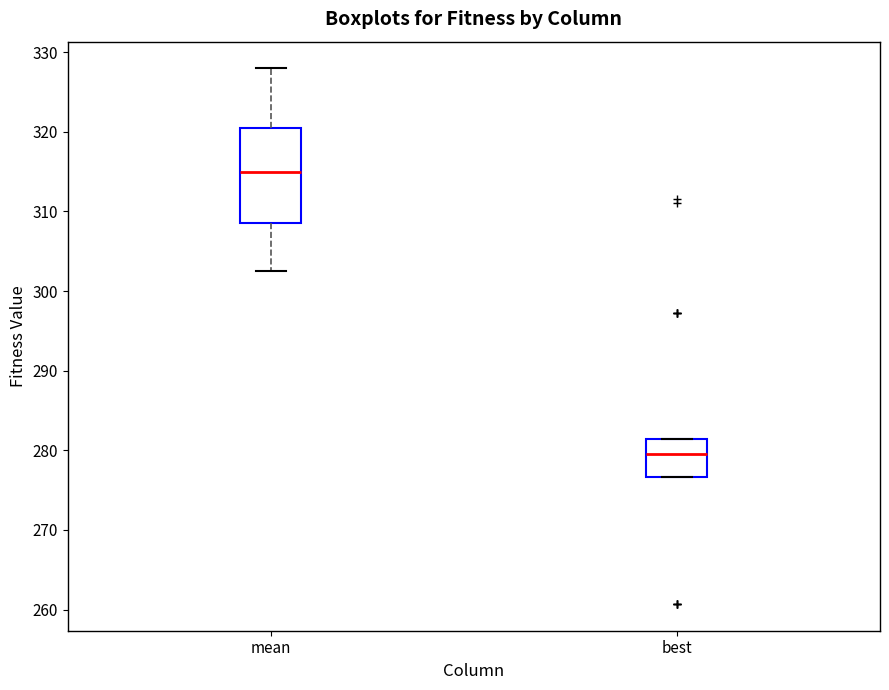

Which box is the tallest, from its lower edge to its upper edge?

mean